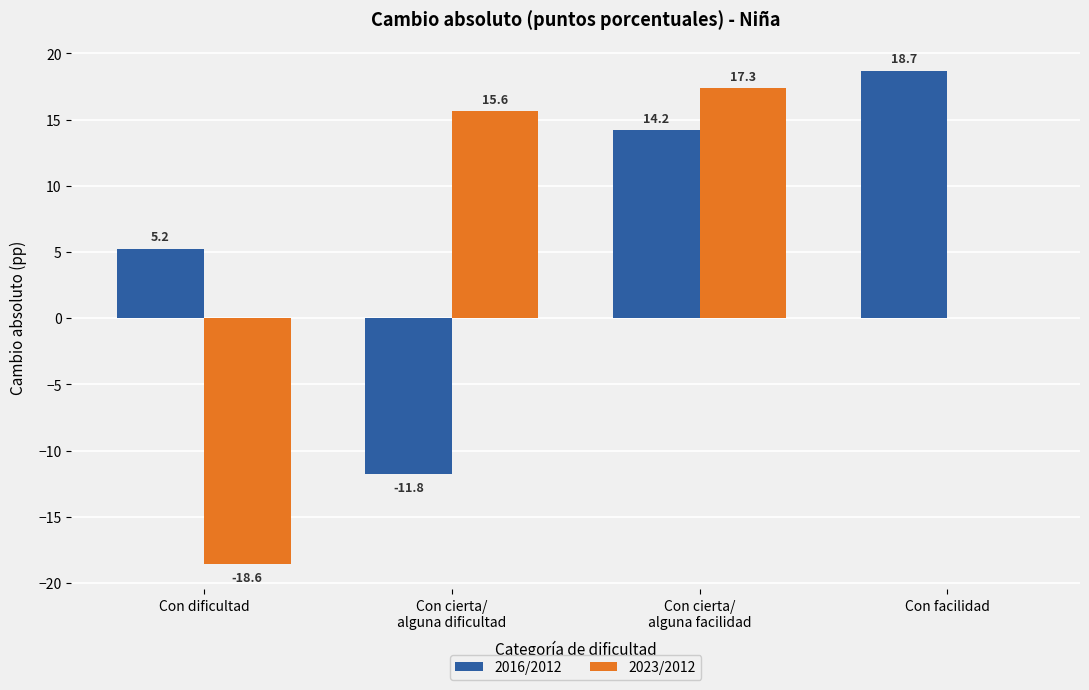

True or false: 2016/2012 has a value of 32.4 at Con facilidad.

False